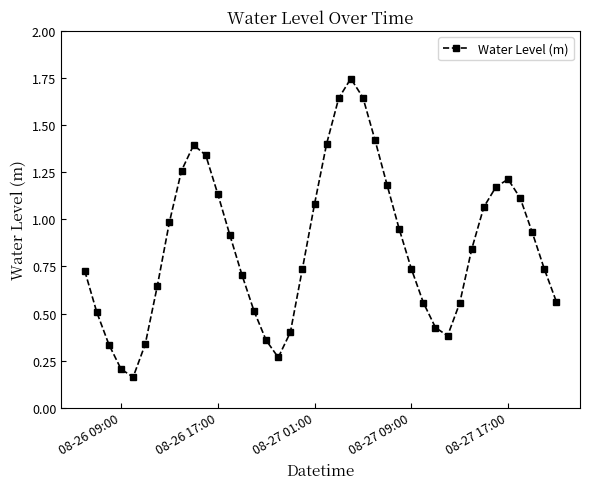

True or false: there are more than 0 points higher than both neighbors.

True